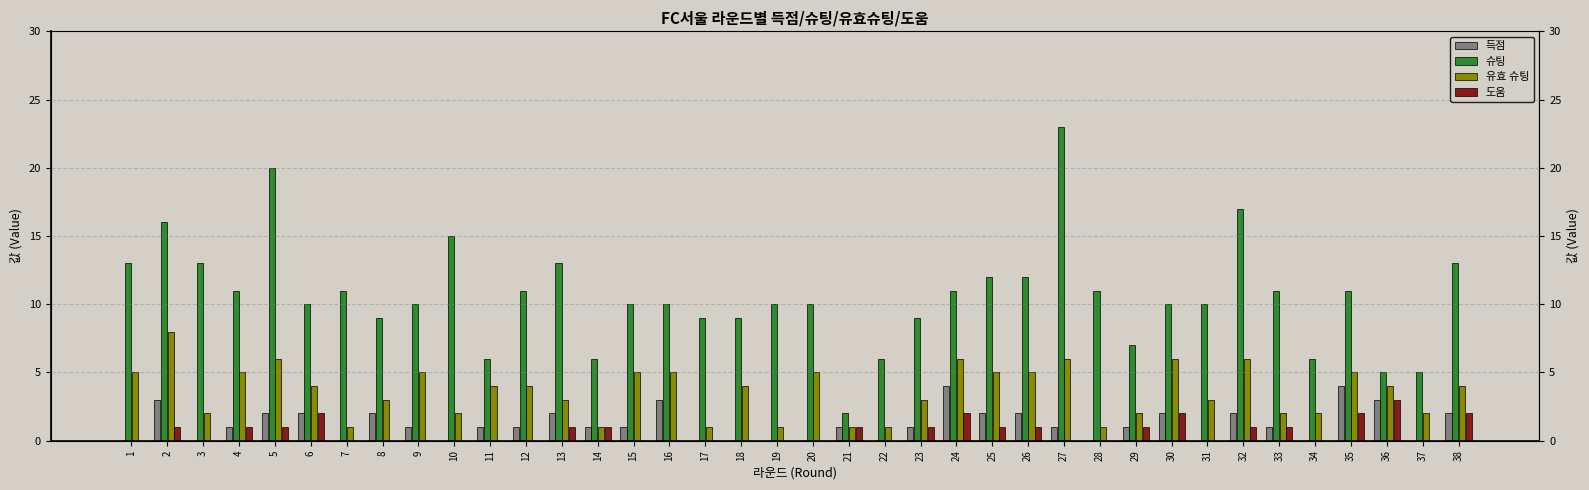

Between 6 and 28, which is larger?

6